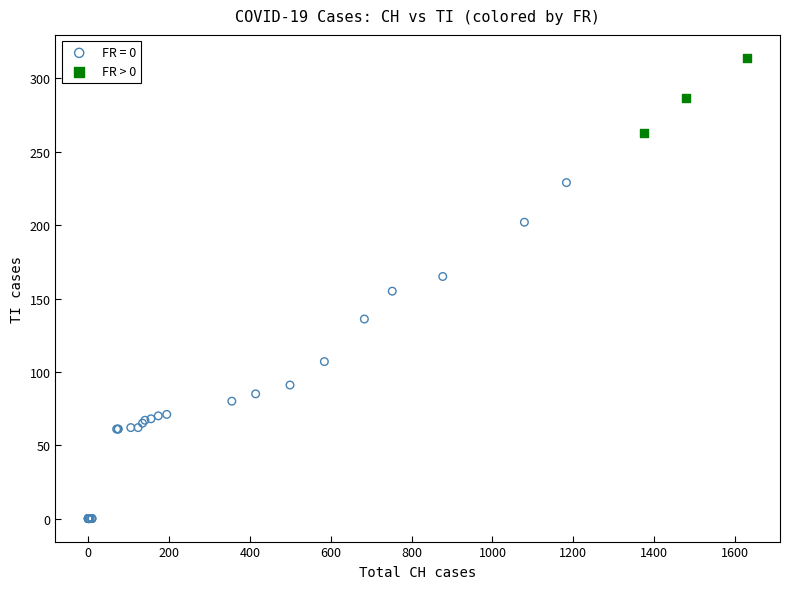

Which series reaches the maximum Y coordinate?

FR > 0